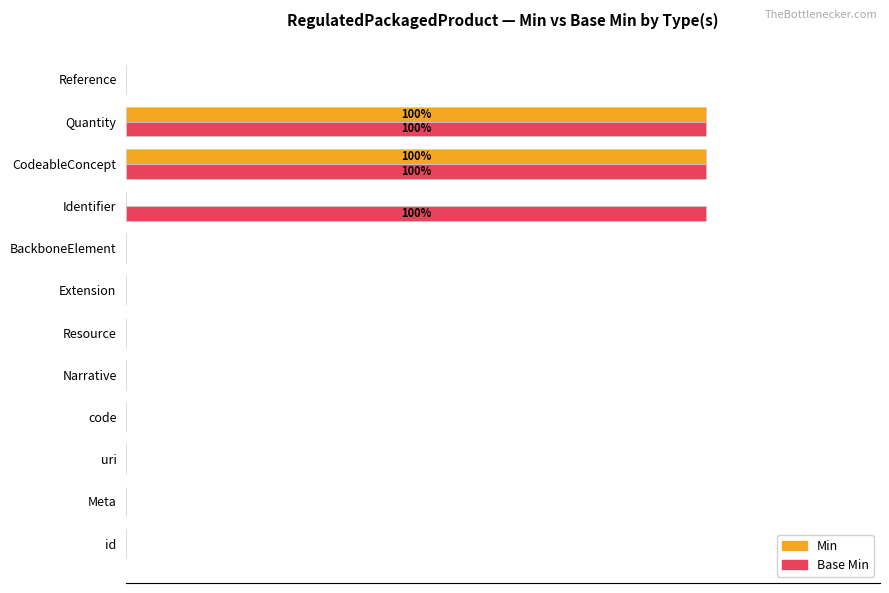

What is the difference between the maximum and minimum values in the Min series?

100